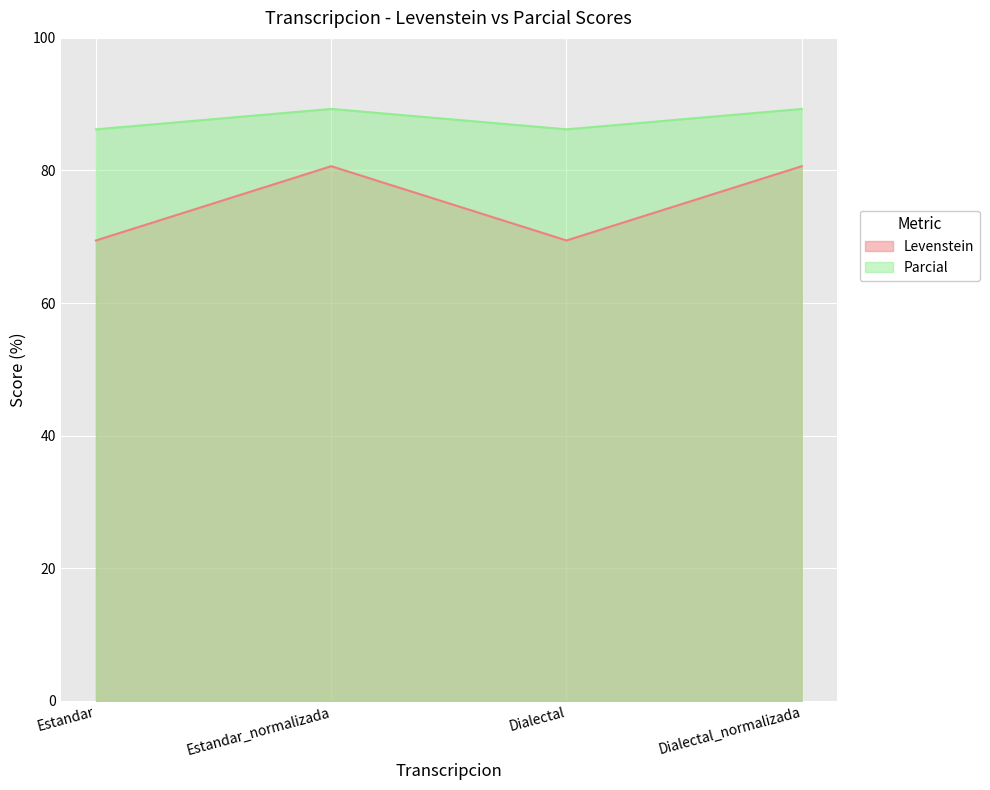

Reading left to right, transcribe all the data shown in this chart.

Levenstein: Estandar=69.4	Estandar_normalizada=80.6	Dialectal=69.4	Dialectal_normalizada=80.6
Parcial: Estandar=86.2	Estandar_normalizada=89.3	Dialectal=86.2	Dialectal_normalizada=89.3